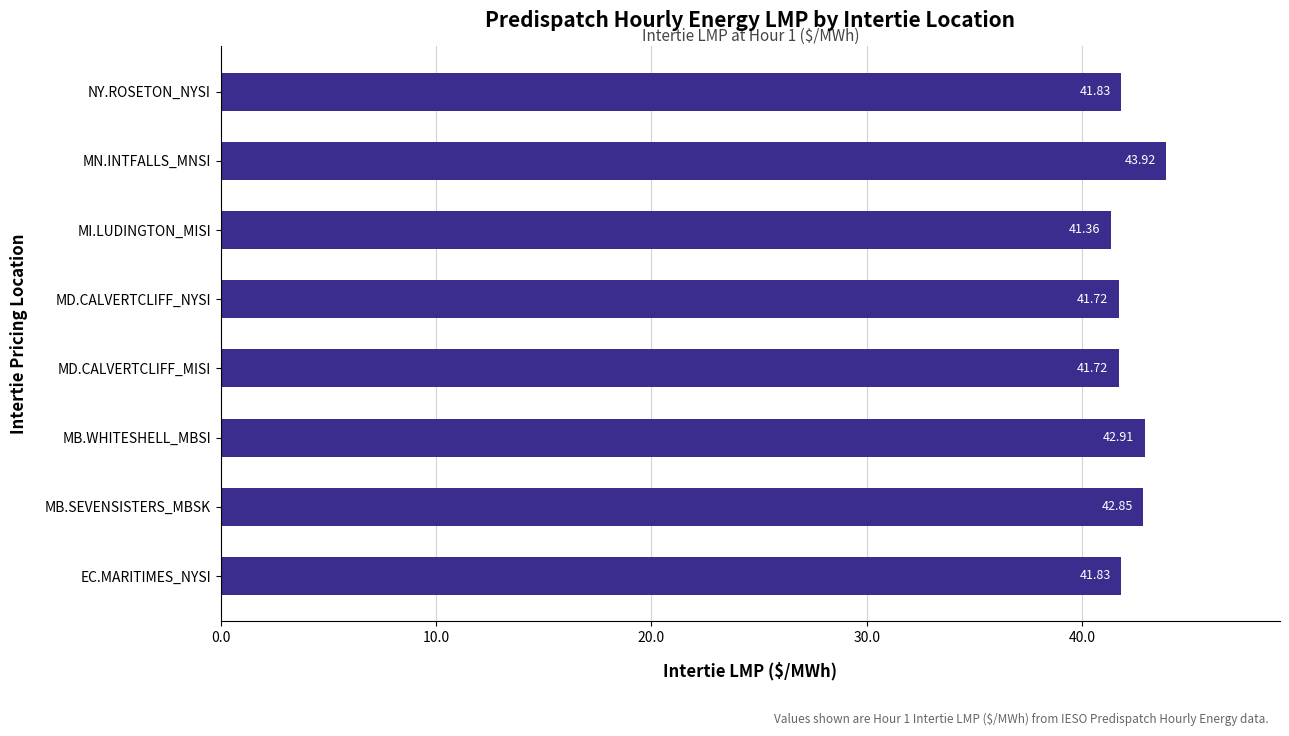

What is the ratio of the value at MN.INTFALLS_MNSI to the value at MB.WHITESHELL_MBSI?

1.0